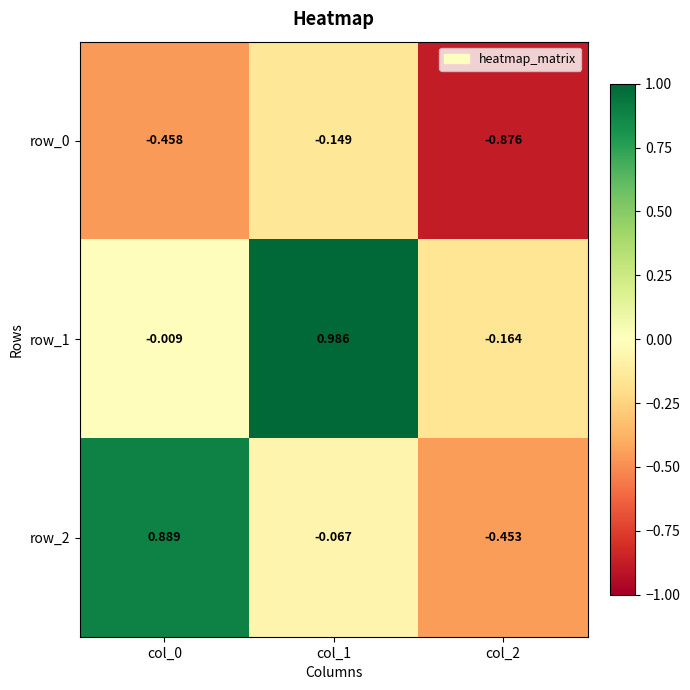

At which category is the sum across all series the highest?

col_1